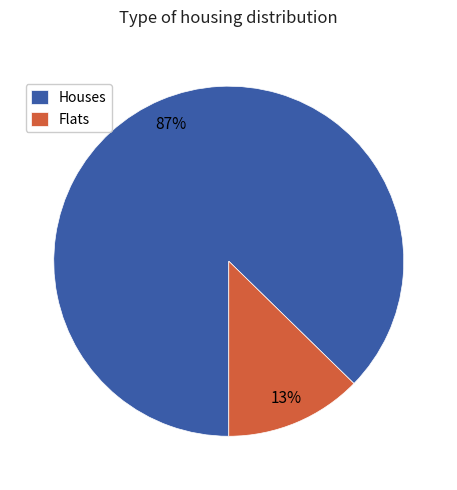

How many segments does this pie chart have?

2